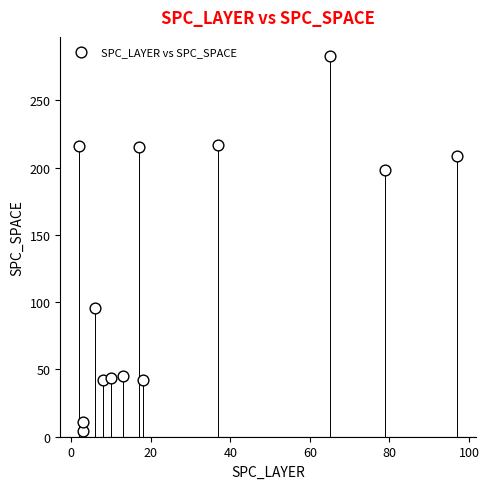

What is the range of X values (max minus min)?

95